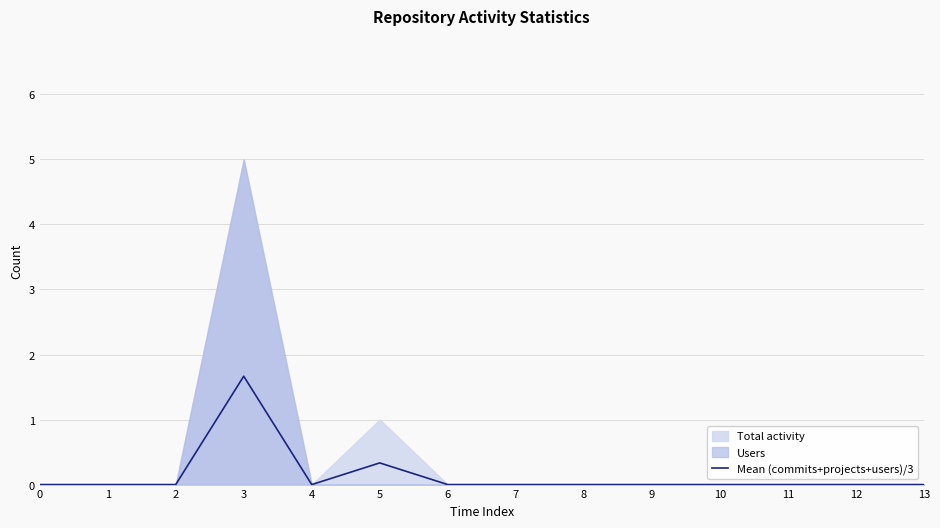

List the labels in order of value, smallest first.

0, 1, 2, 4, 6, 7, 8, 9, 10, 11, 12, 13, 5, 3